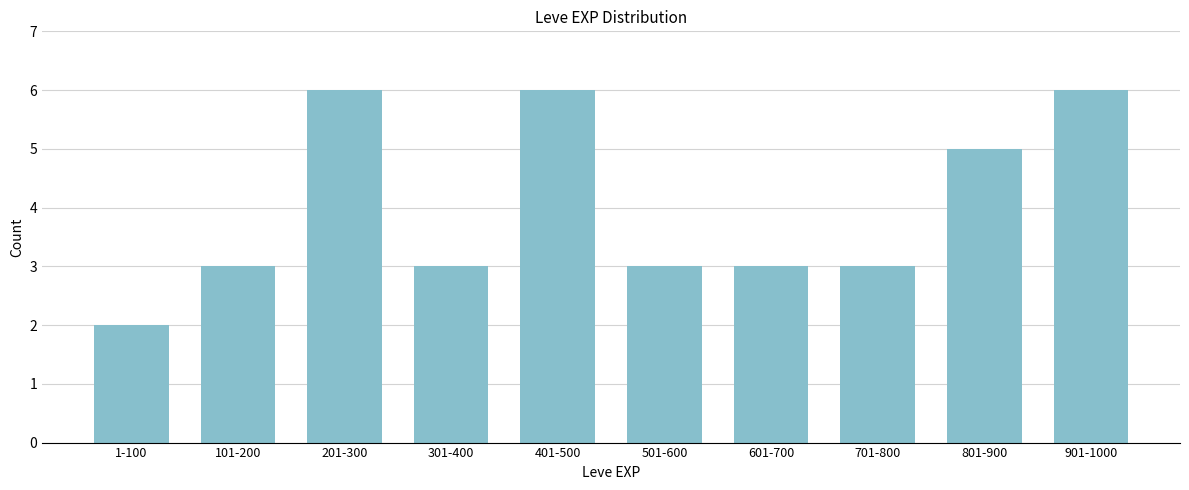

Reading right to left, transcribe all the data shown in this chart.

901-1000=6	801-900=5	701-800=3	601-700=3	501-600=3	401-500=6	301-400=3	201-300=6	101-200=3	1-100=2